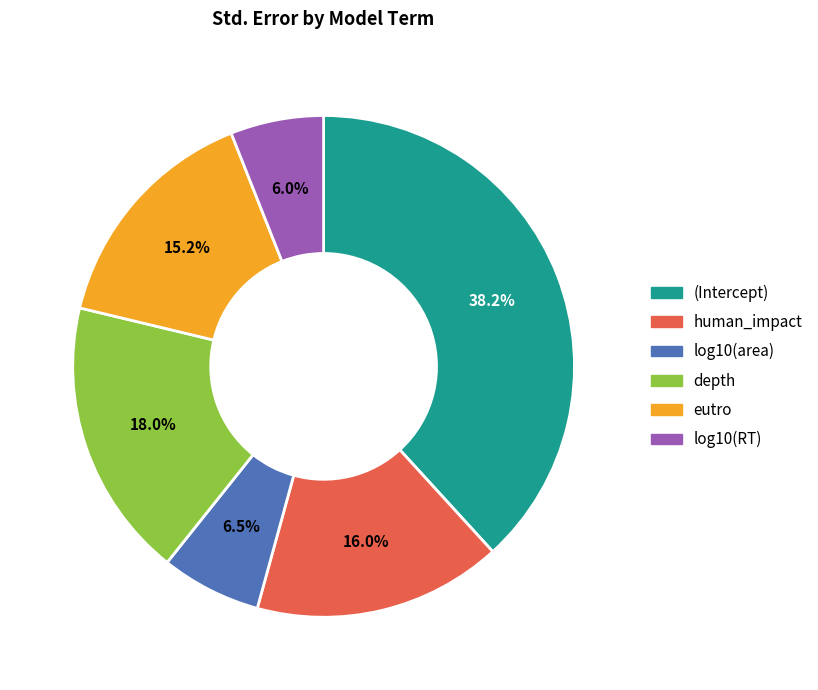

To the nearest percent, what is the difference between the largest and smallest slice percentages?

32%